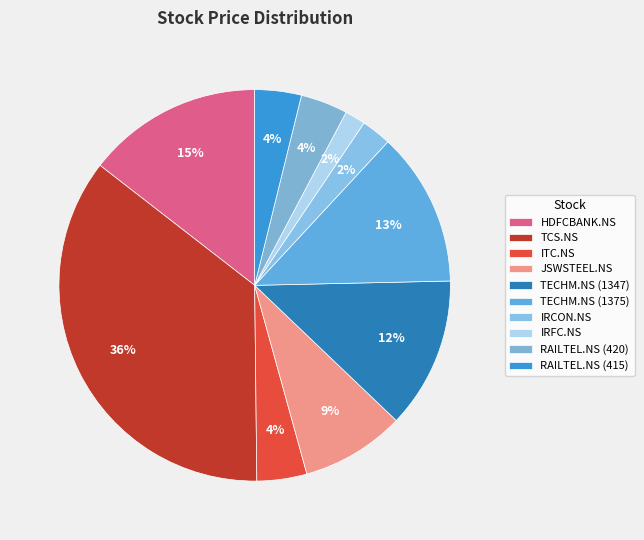

True or false: IRFC.NS accounts for 2% of the total.

True